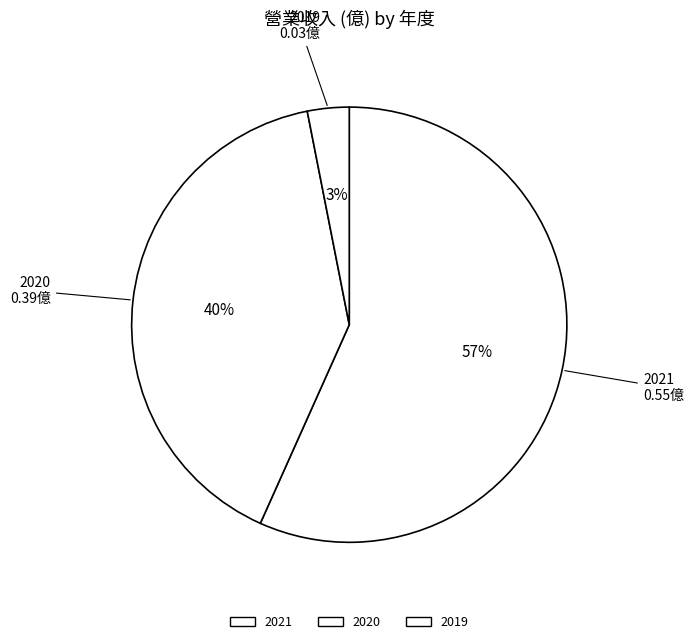

To the nearest percent, what is the difference between the largest and smallest slice percentages?

54%